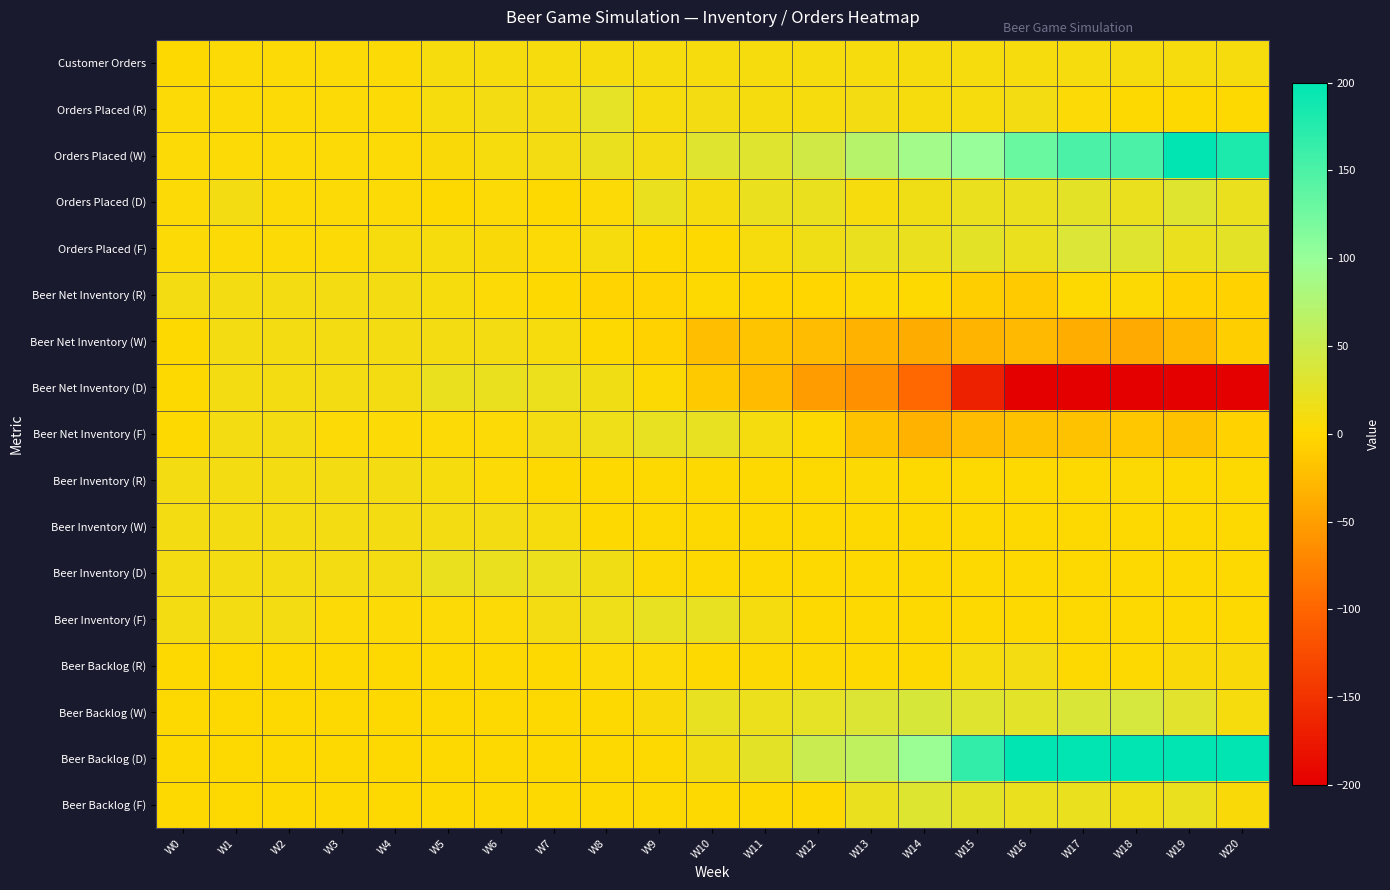

What is the total value across all series at W16?

190